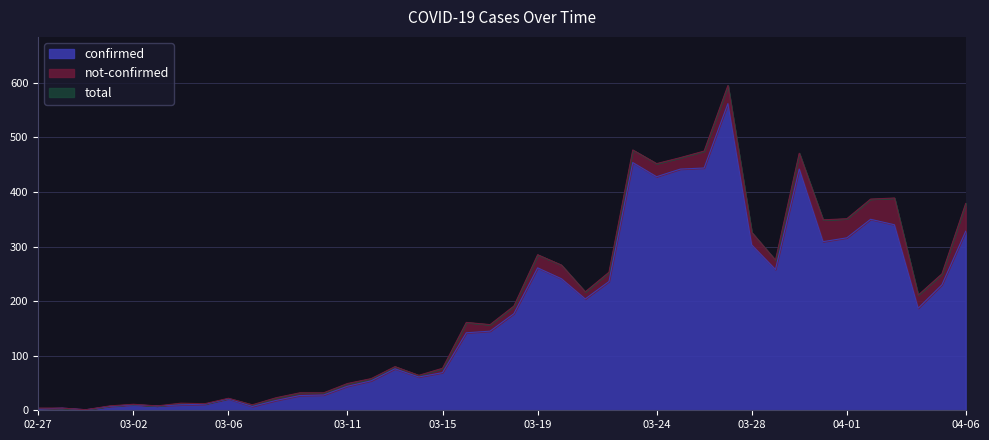

How many values exceed 177?

19